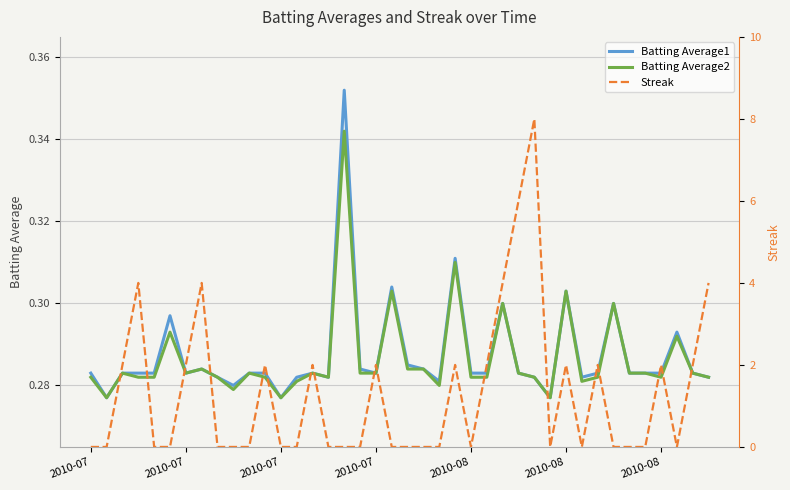

What are all the series names shown in the legend?

Batting Average1, Batting Average2, Streak